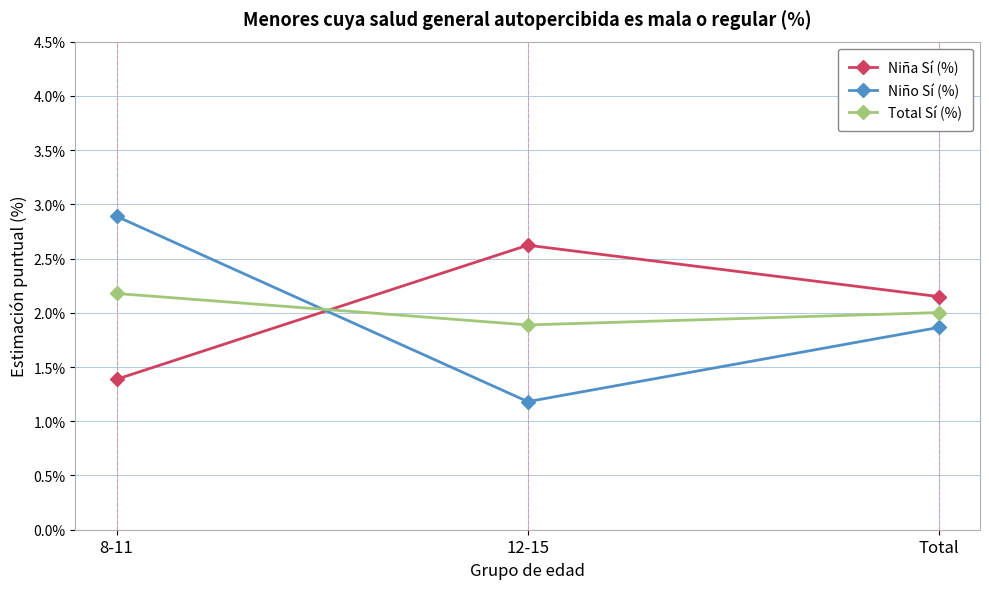

How many lines are shown in the chart?

3